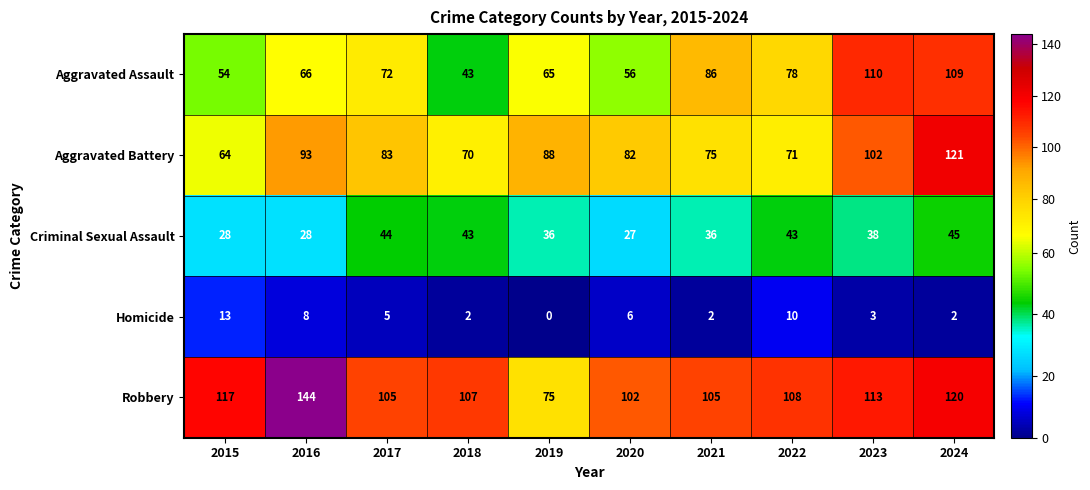

At which category is the sum across all series the highest?

2024